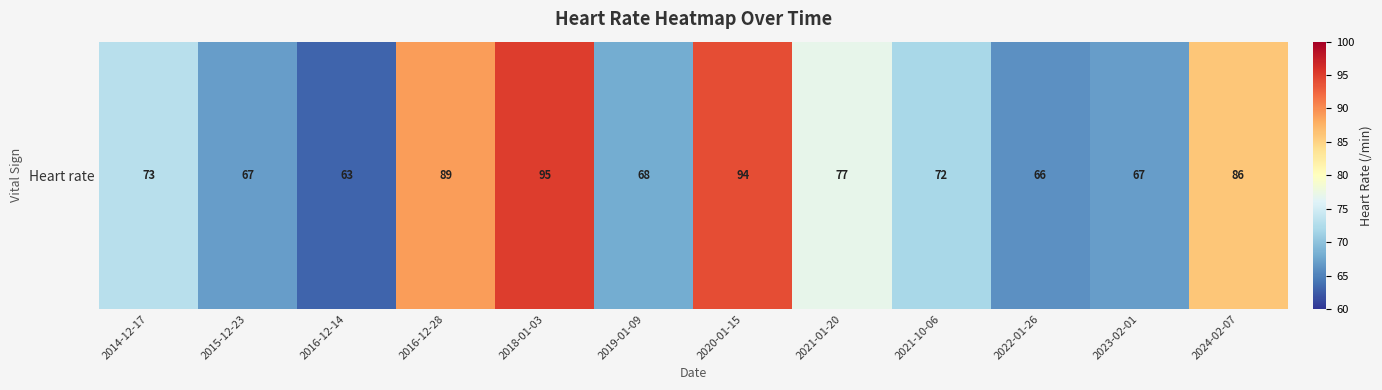

At which label does the data first exceed 73?

2016-12-28